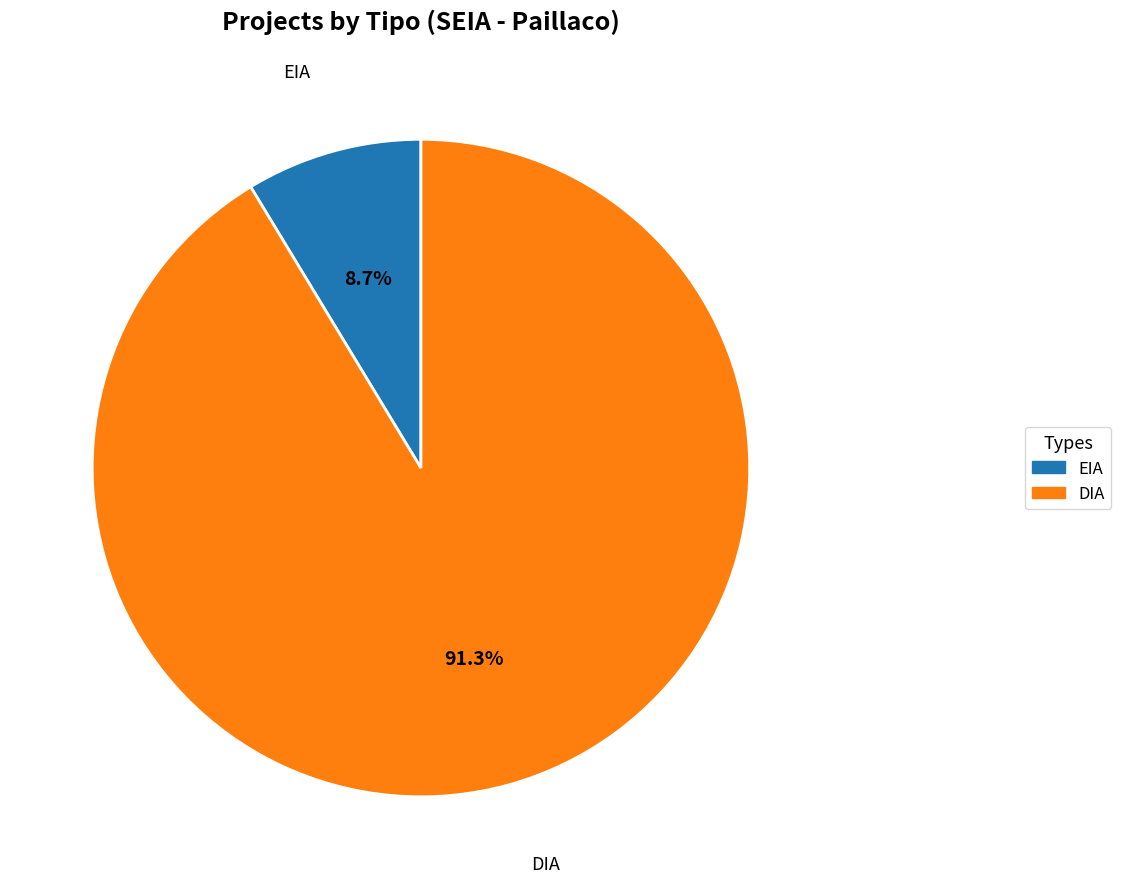

How many slices are in this pie chart?

2